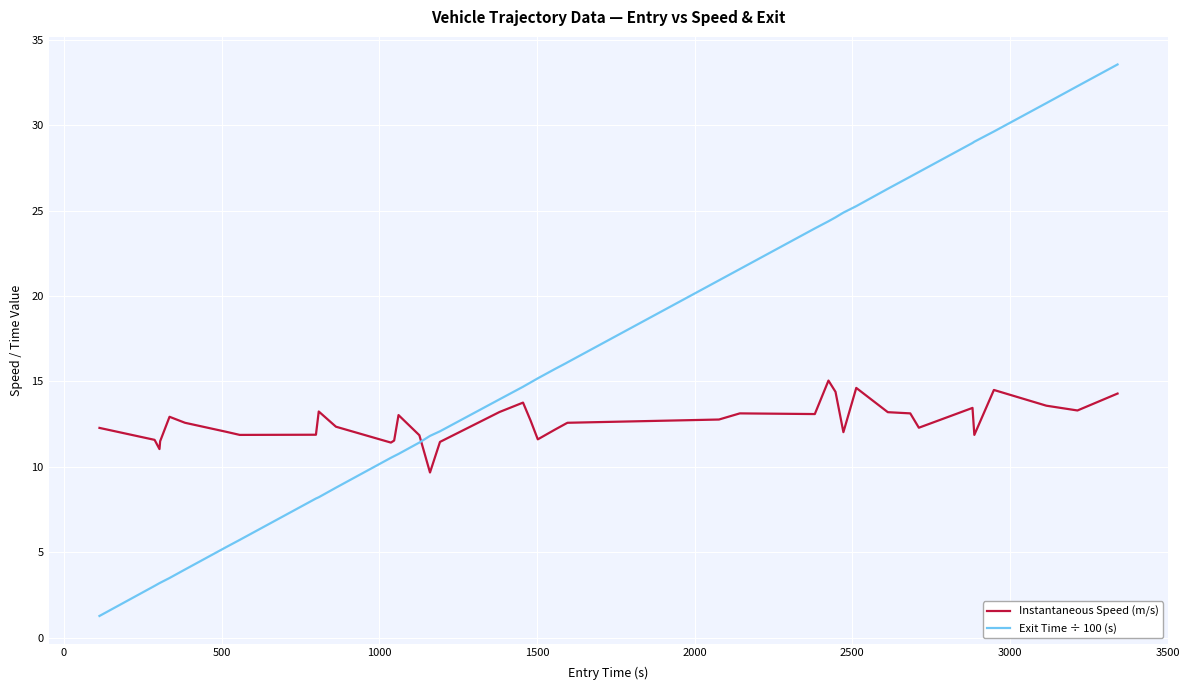

What is the lowest value of the Instantaneous Speed (m/s) series?

9.7